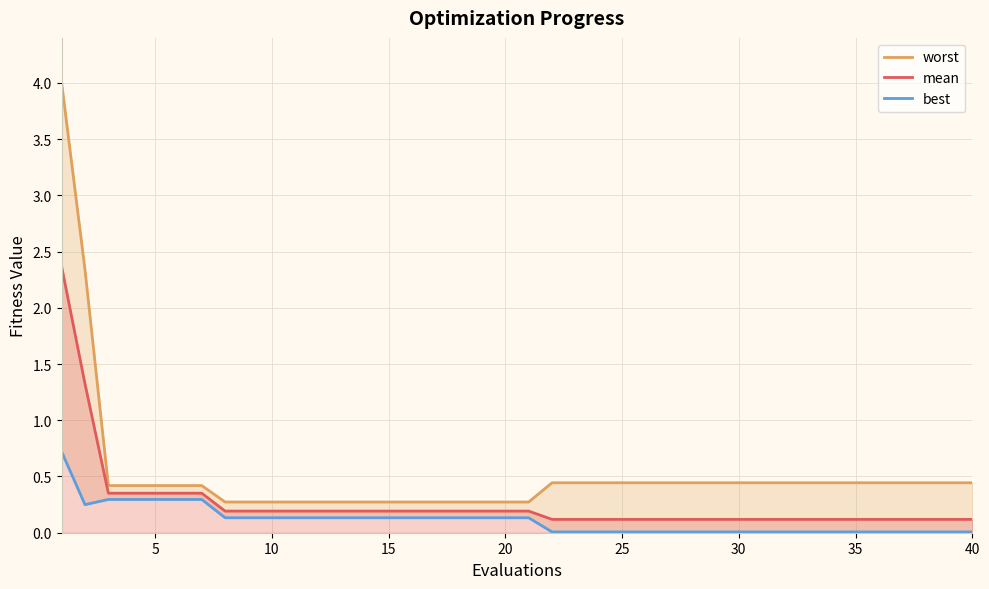

Rank the series by their average value, from lowest to highest.

best, mean, worst